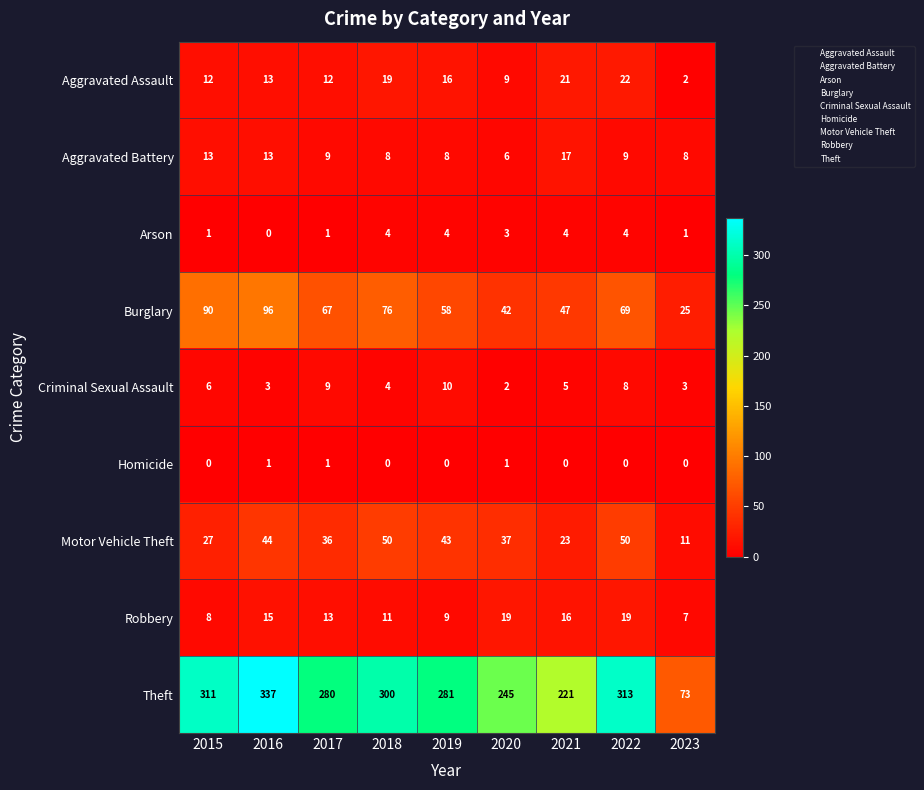

What is the total value across all series at 2023?

130